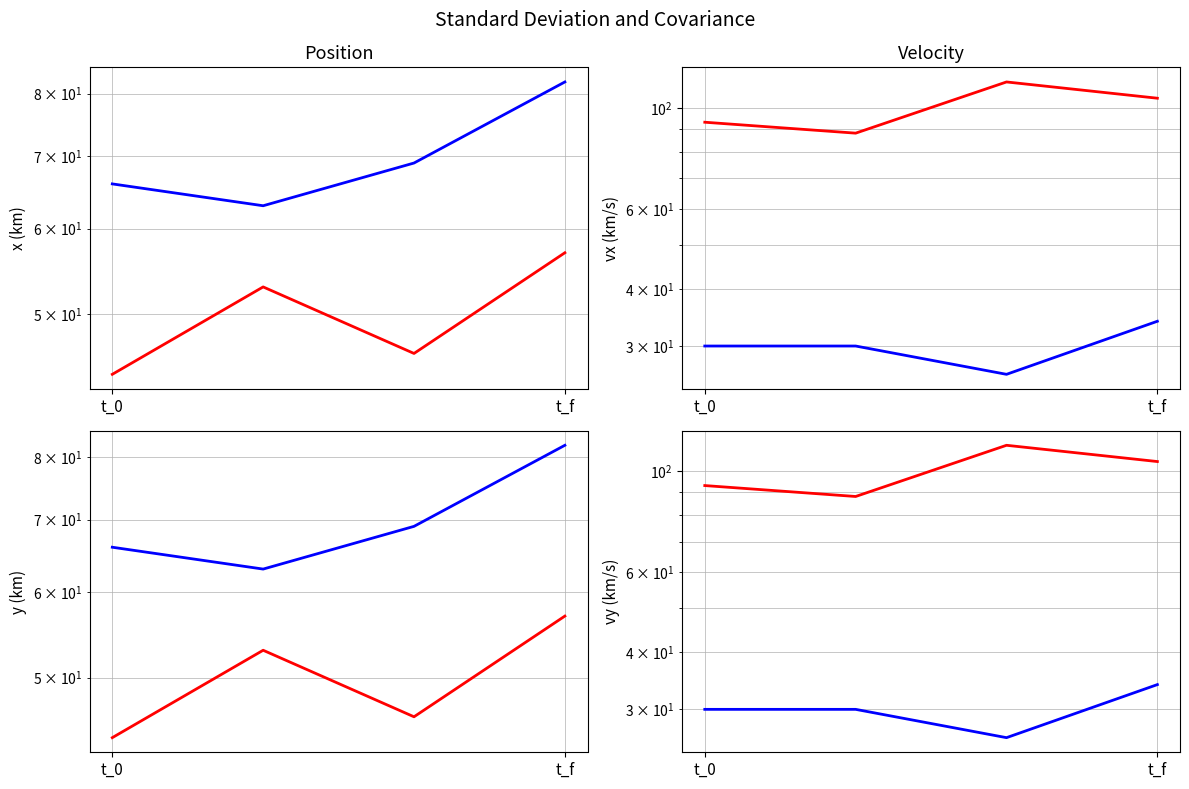

True or false: 1 has more than 1 points higher than both neighbors.

False